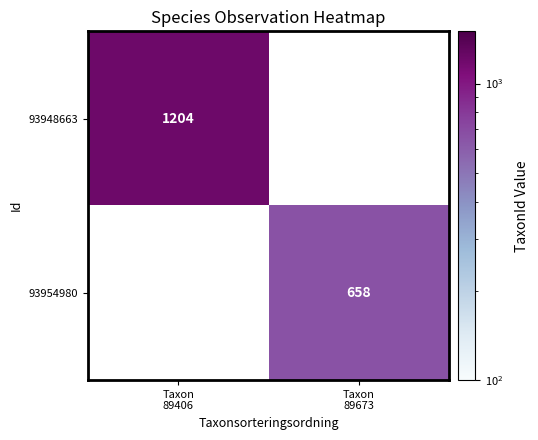

Which category has the lowest value across all series?

Taxon
89673